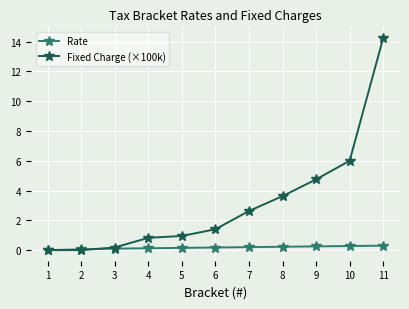

List the series in order of their overall mean, lowest first.

Rate, Fixed Charge (×100k)